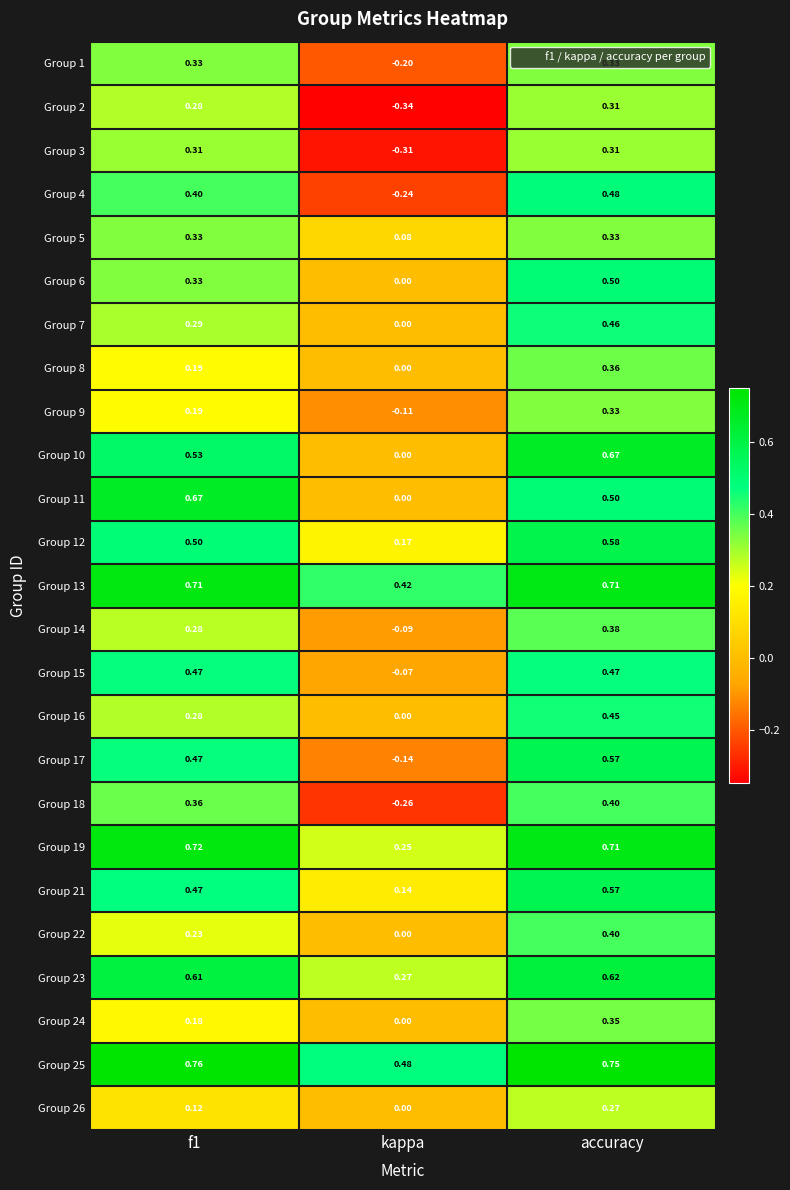

Where is Group 23 nearest to the value 0?

kappa